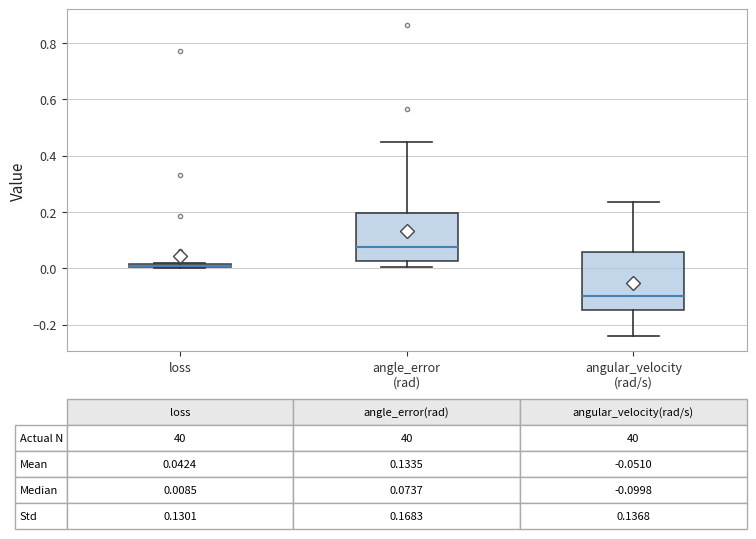

Which box is the tallest, from its lower edge to its upper edge?

angular_velocity (rad/s)